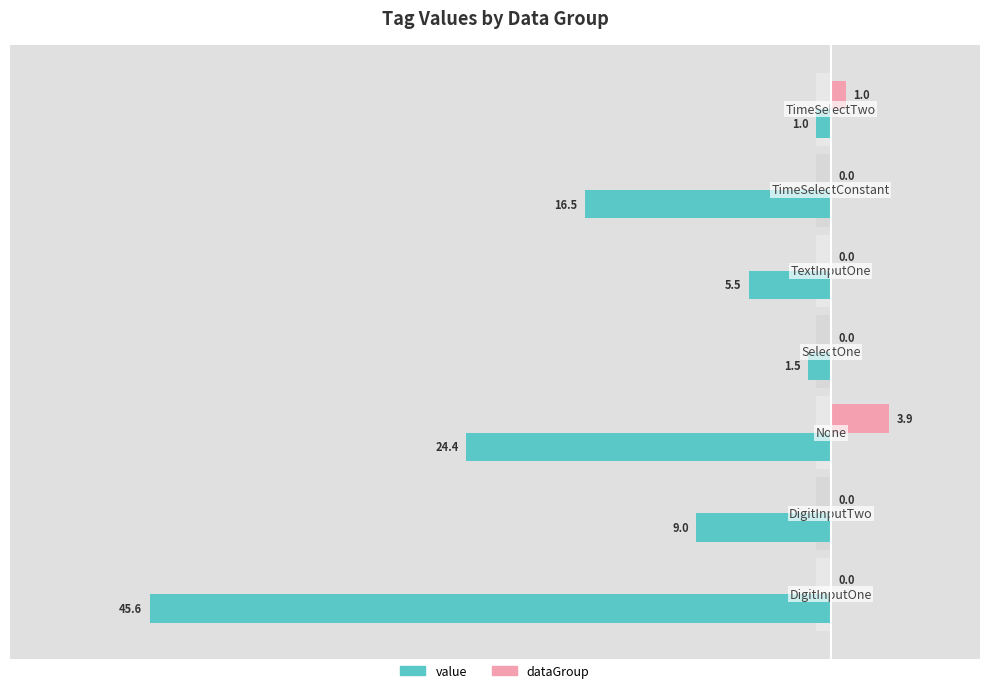

How many values in the value series exceed -9?

3